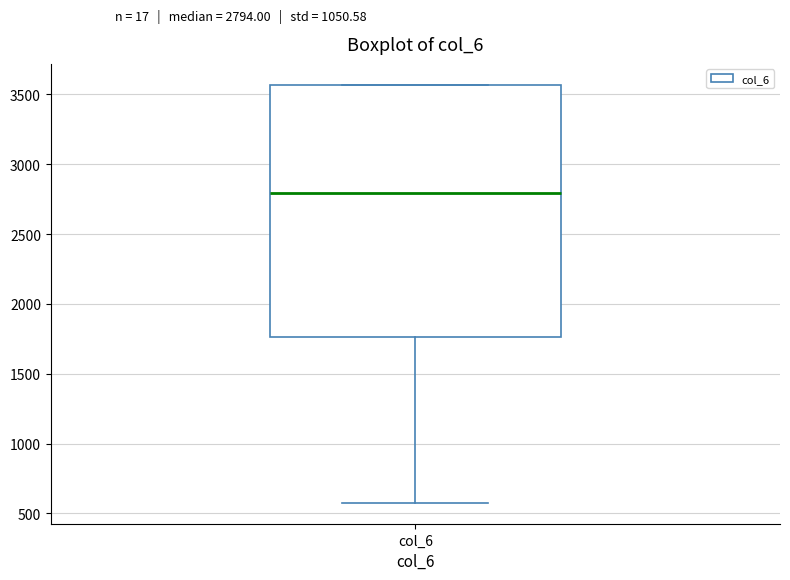

Read this box plot against the y-axis: the position of the median line, the range covered by the box, and the ends of both whiskers. The values are not printed on the chart, so give them approximately, as read against the axis.

median 2800, box 1750 to 3550, whiskers 600 to 3550